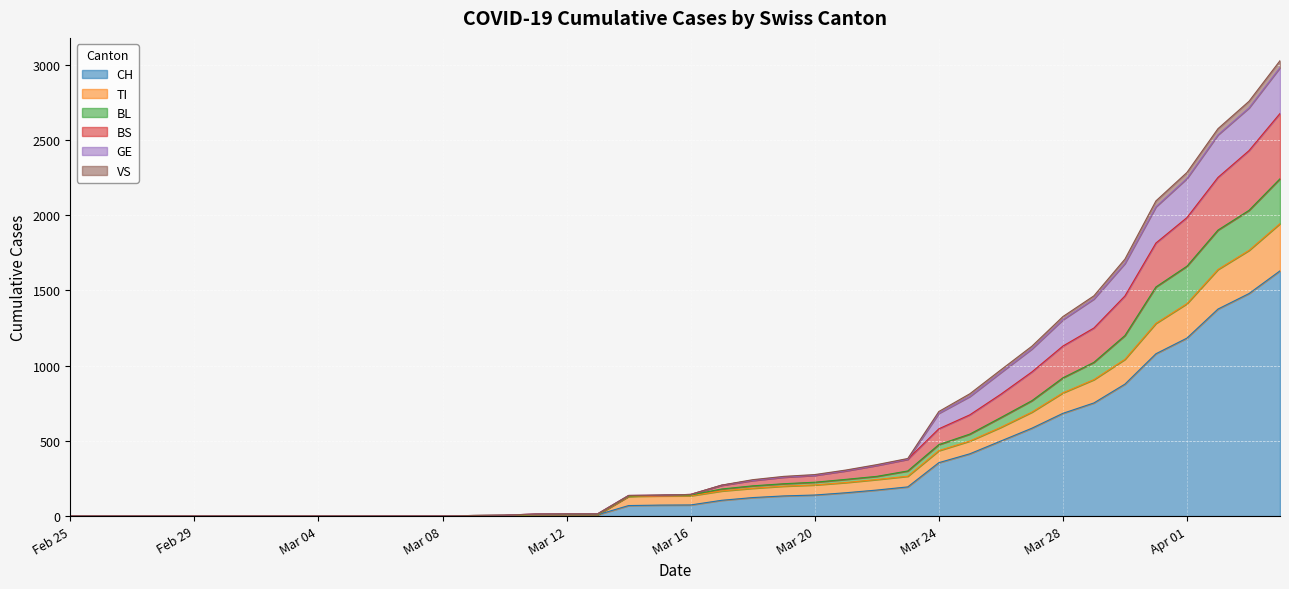

What is the value of the BL point at the 16th from the left?

10